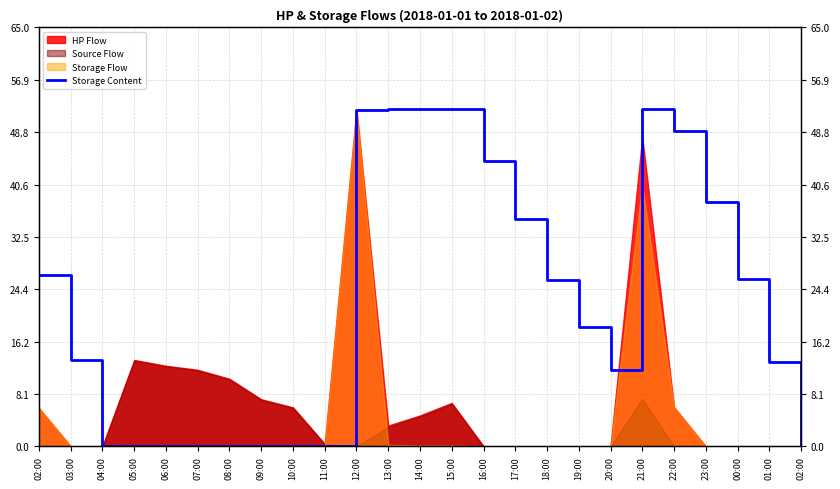

Rank the categories by value from lowest to highest.

04:00, 05:00, 06:00, 07:00, 08:00, 09:00, 10:00, 11:00, 02:00, 20:00, 01:00, 03:00, 19:00, 18:00, 00:00, 02:00, 17:00, 23:00, 16:00, 22:00, 12:00, 13:00, 14:00, 15:00, 21:00